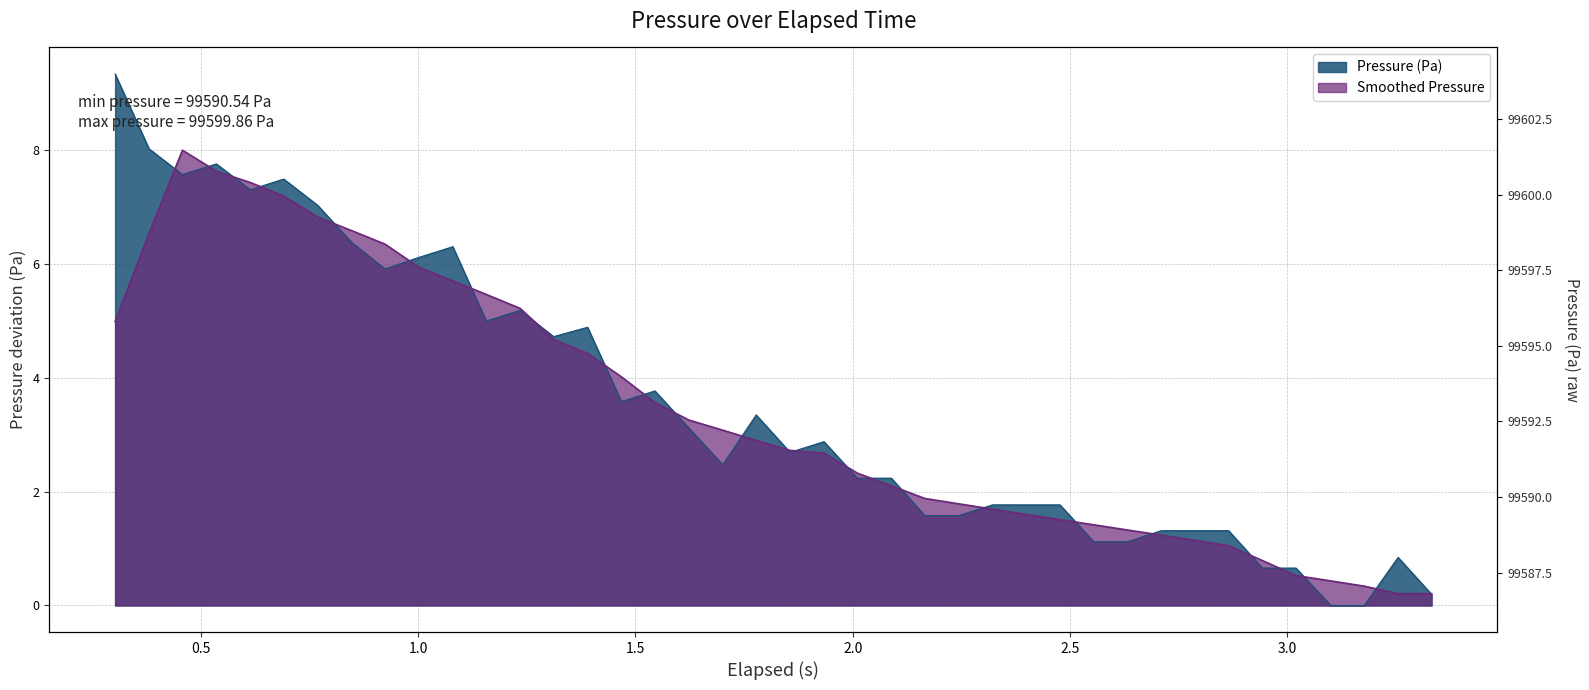

What is the average value?

3.6